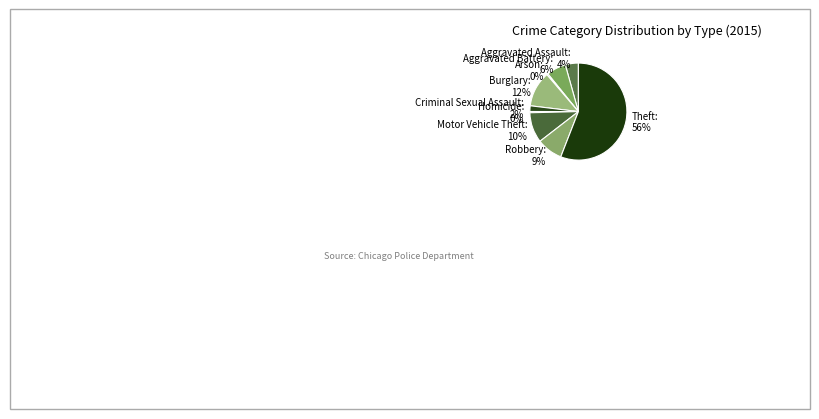

What percentage is the Criminal Sexual Assault slice, to the nearest percent?

2%